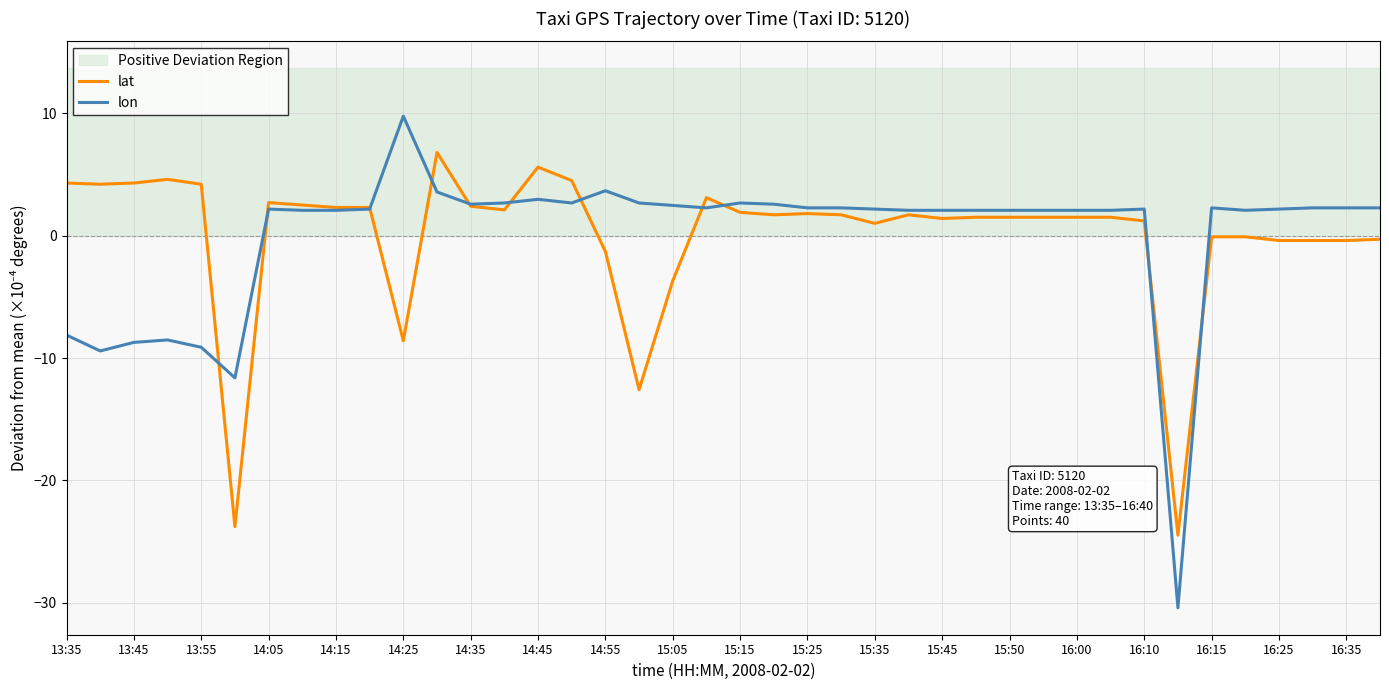

Reading left to right, transcribe all the data shown in this chart.

lat: 4.3	4.2	4.3	4.6	4.2	-23.8	2.7	2.5	2.3	2.3	-8.6	6.8	2.4	2.1	5.6	4.5	-1.3	-12.6	-3.7	3.1	1.9	1.7	1.8	1.7	1.0	1.7	1.4	1.5	1.5	1.5	1.5	1.5	1.2	-24.5	-0.1	-0.1	-0.4	-0.4	-0.4	-0.3
lon: -8.1	-9.4	-8.7	-8.5	-9.1	-11.6	2.2	2.1	2.1	2.2	9.8	3.6	2.6	2.7	3.0	2.7	3.7	2.7	2.5	2.3	2.7	2.6	2.3	2.3	2.2	2.1	2.1	2.1	2.1	2.1	2.1	2.1	2.2	-30.4	2.3	2.1	2.2	2.3	2.3	2.3